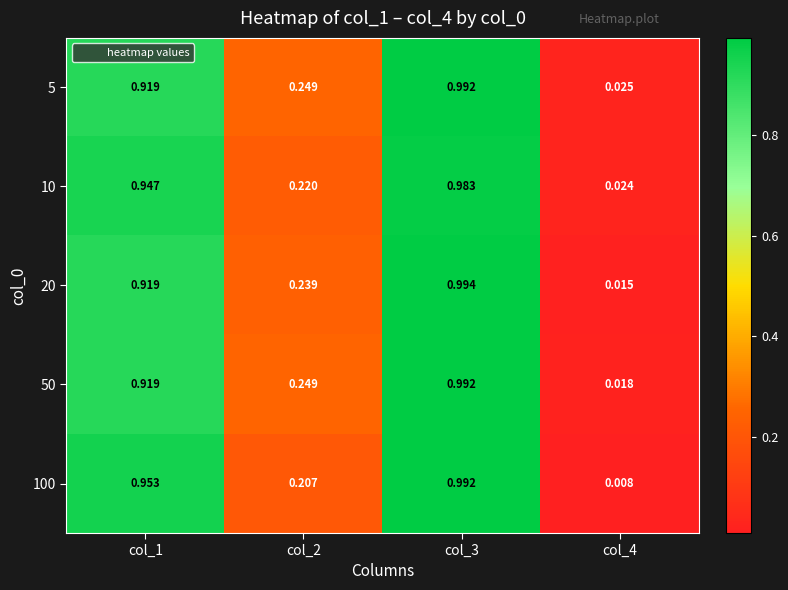

Is the value of 20 at col_2 greater than the value of 10 at col_1?

No